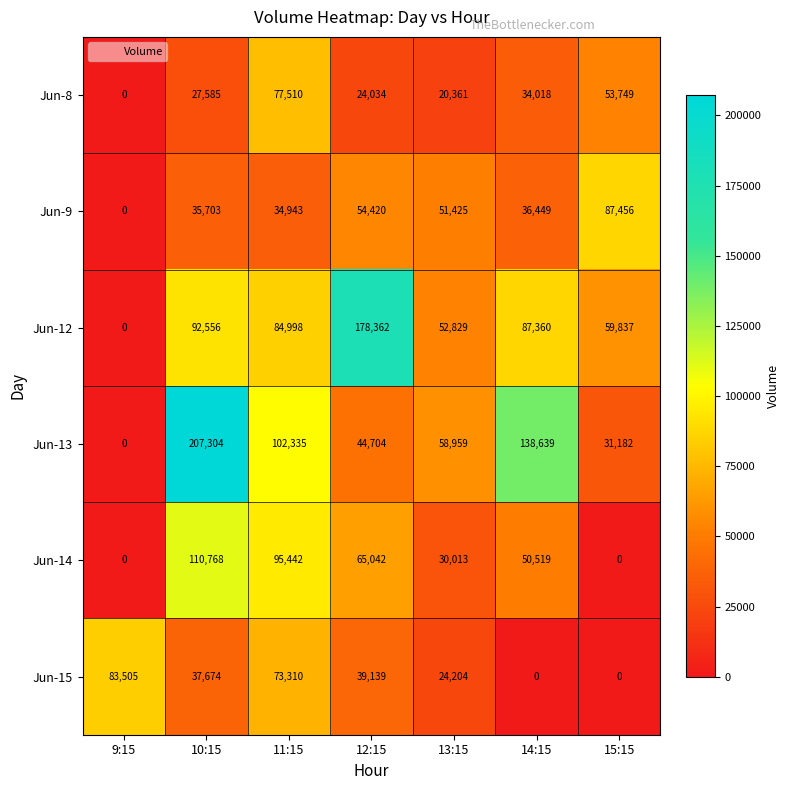

How many categories are shown in the chart?

7